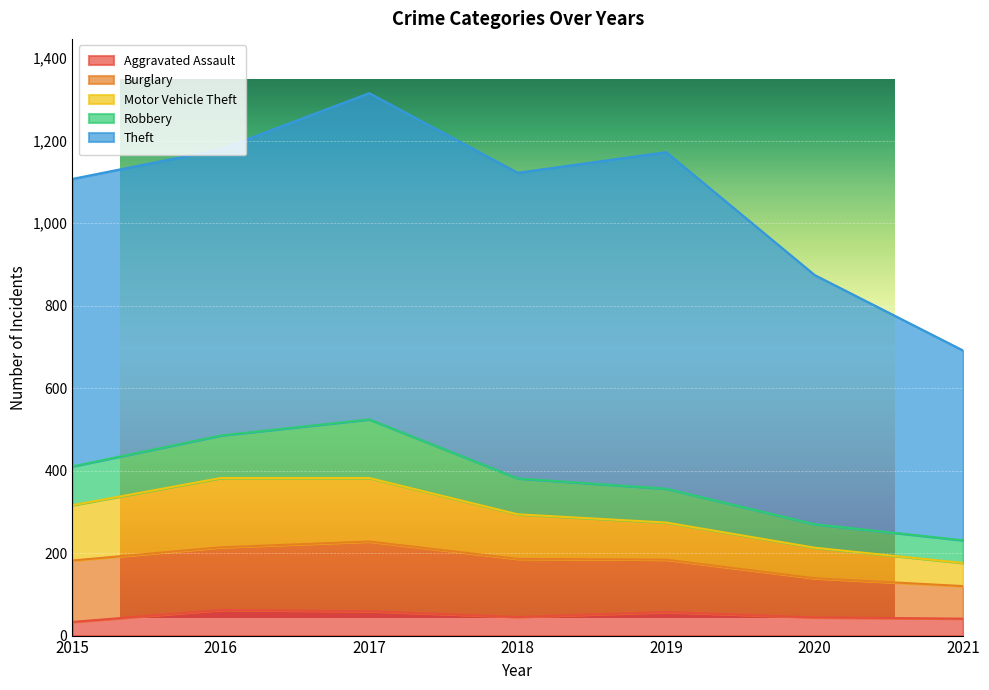

What is the difference between the maximum and minimum values in the Theft series?

356